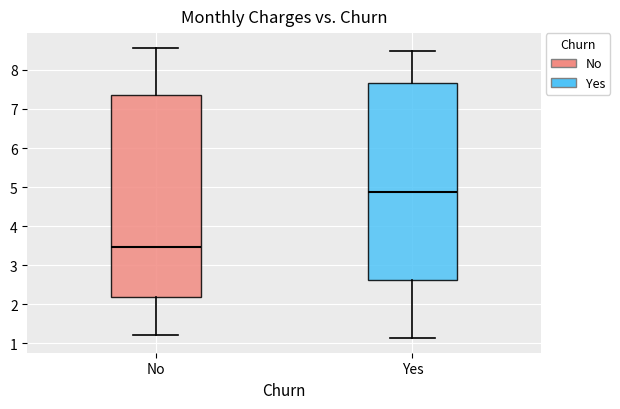

Reading left to right, transcribe this box plot: for each box, give where its median line is, the range the box spans, and where its two whiskers end, as read against the y-axis. The values are not printed on the chart, so give them approximately, as read against the axis.

No: median 3.5, box 2.2 to 7.4, whiskers 1.2 to 8.6
Yes: median 4.9, box 2.6 to 7.7, whiskers 1.1 to 8.5